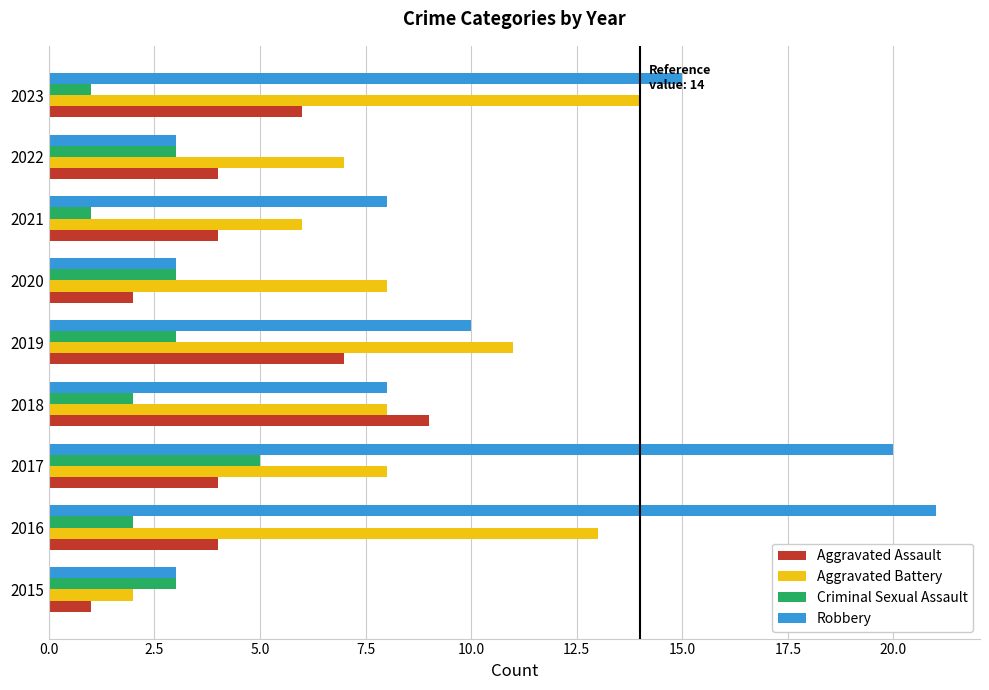

The Aggravated Battery series shows 8 at 2020. True or false?

True